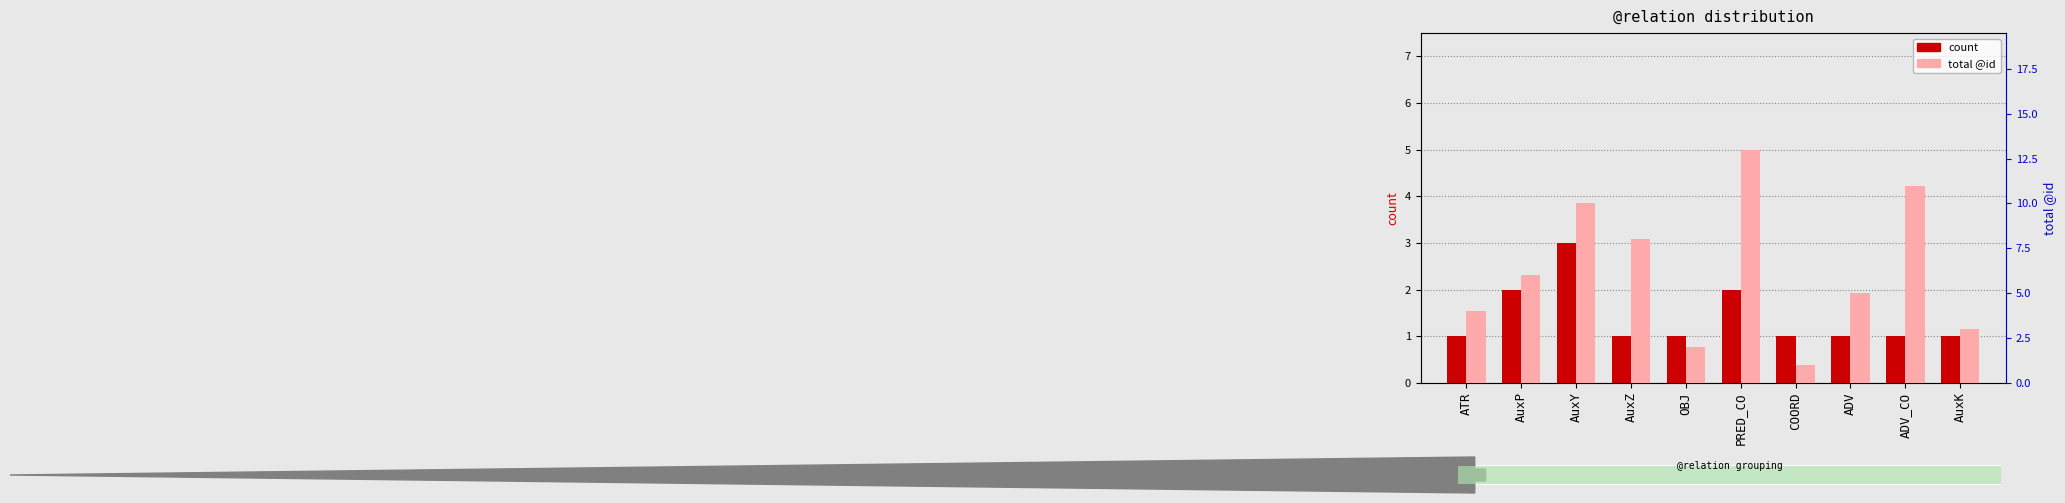

Rank the series by their maximum value, from highest to lowest.

total @id, count